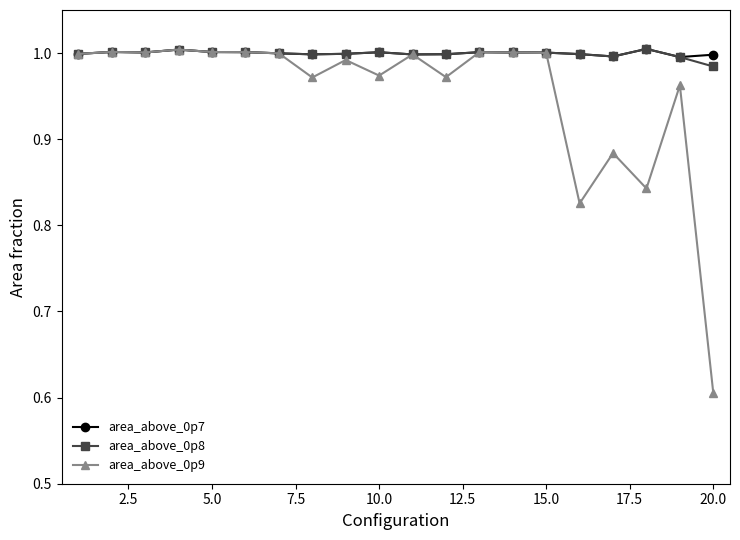

What is the lowest value of the area_above_0p9 series?

0.6